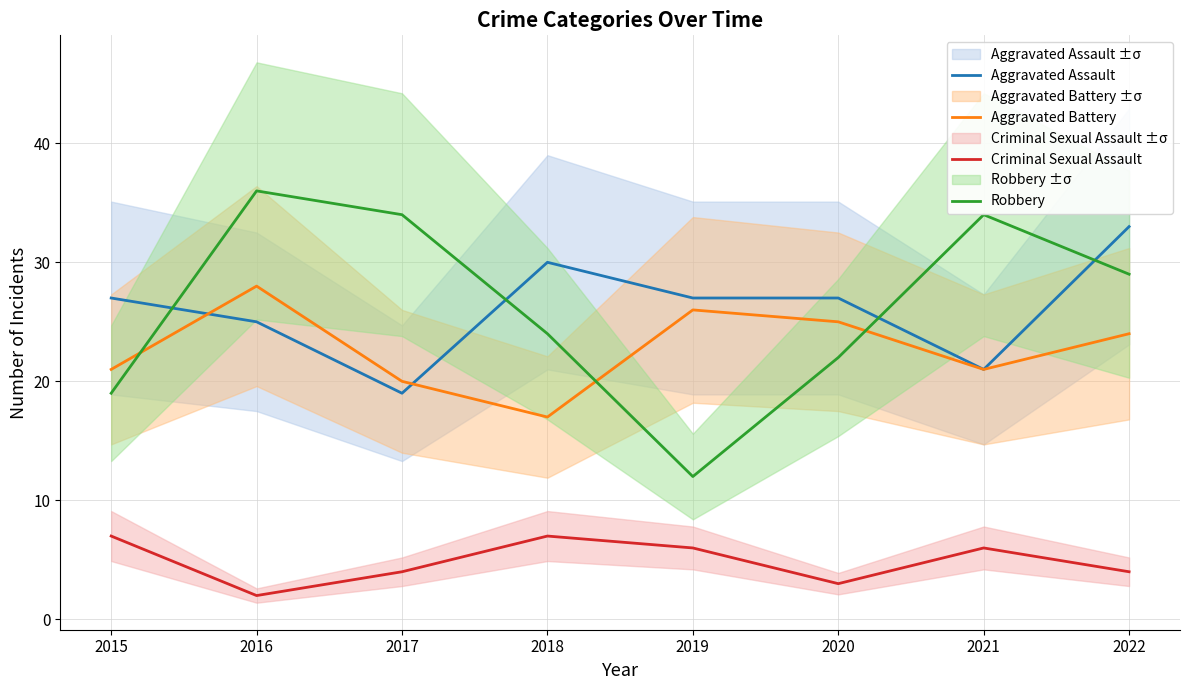

Where is the first local minimum for Aggravated Battery?

2018